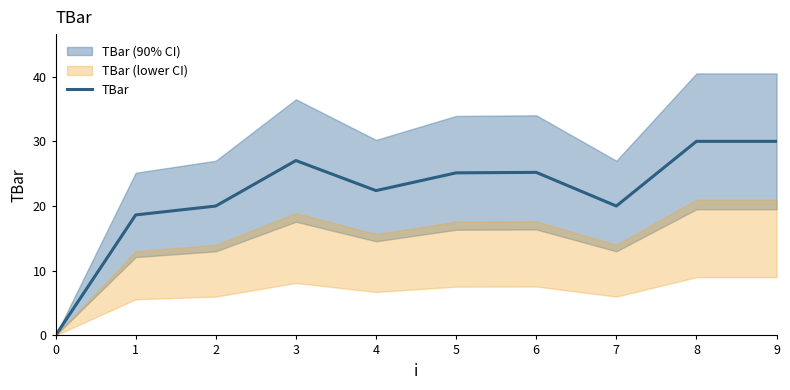

List the labels in order of value, largest first.

8, 9, 3, 6, 5, 4, 2, 7, 1, 0